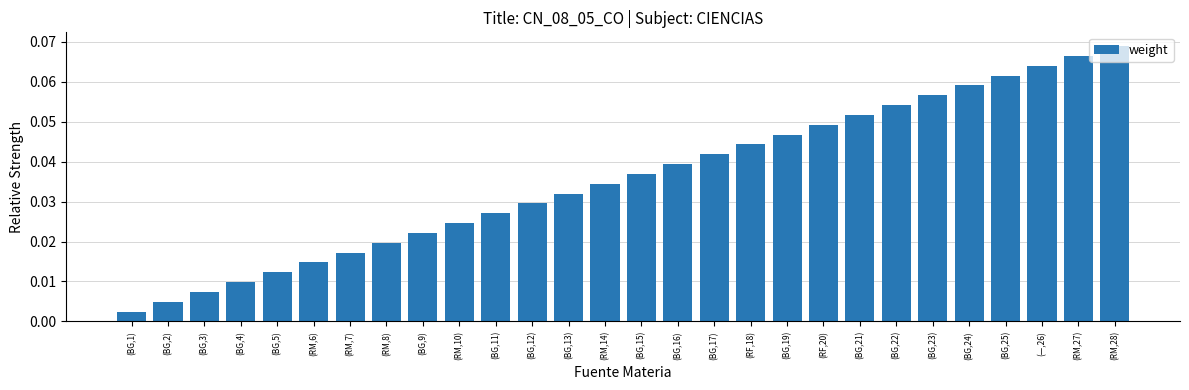

How many data points does each series have?

28